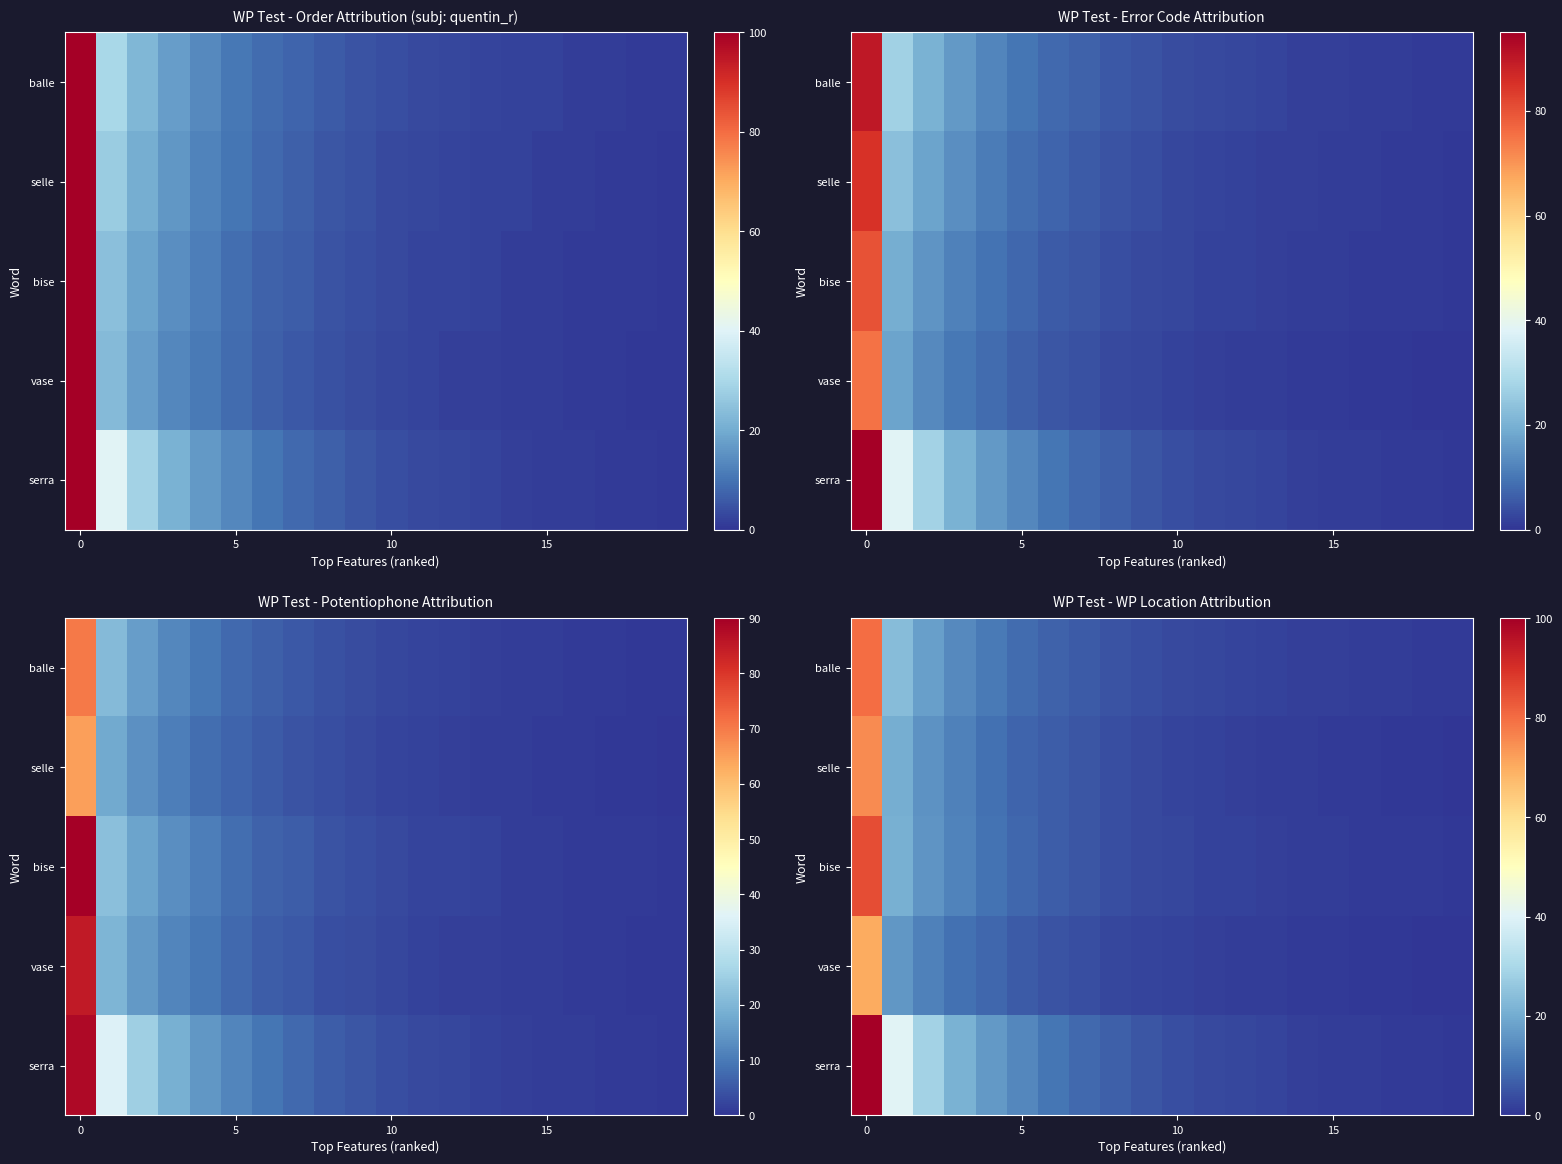

What is the sum of all serra values?

271.4